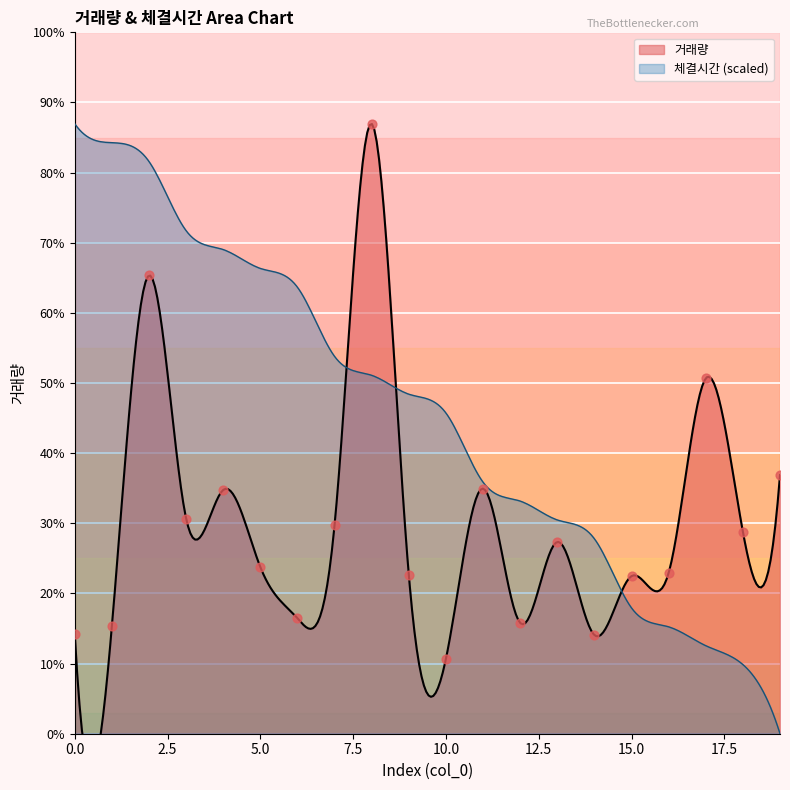

Approximately how many times larger is the value at 9 compared to 2?

0.3